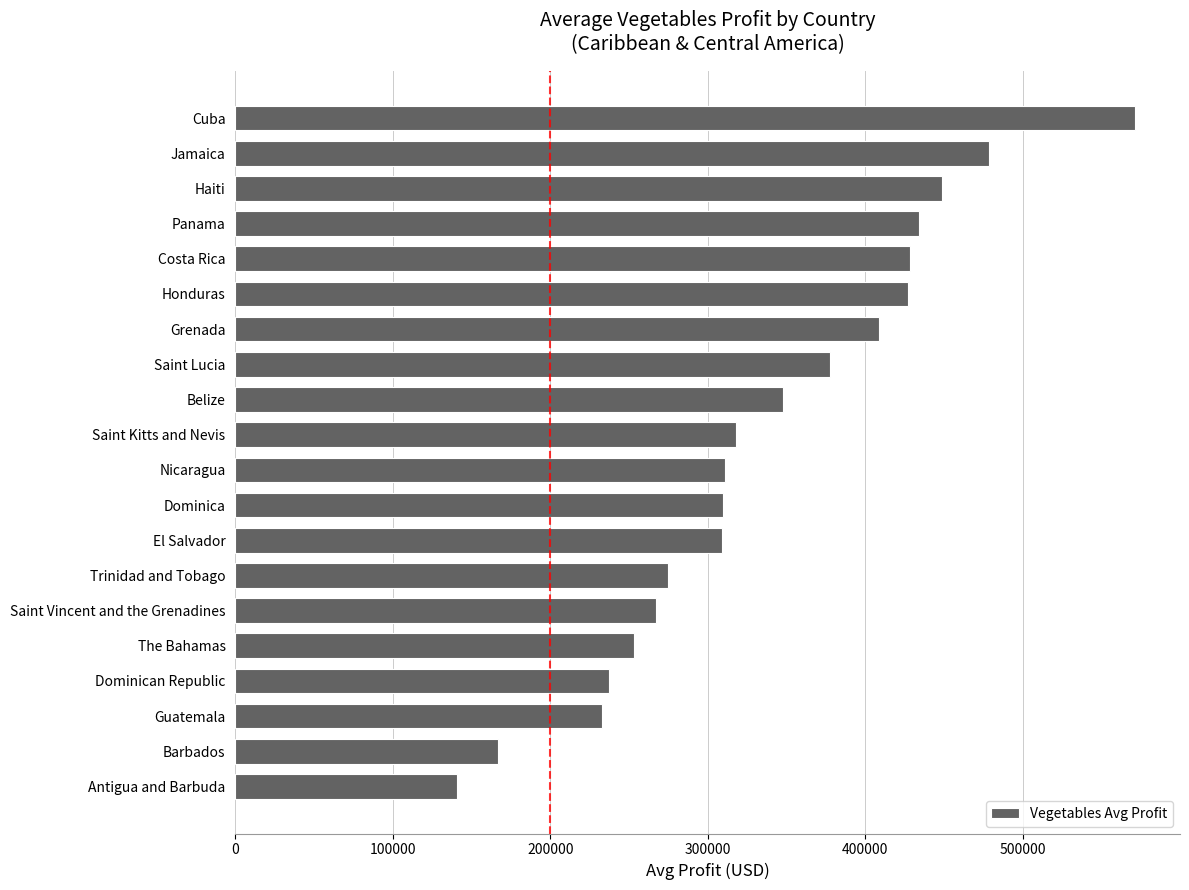

What is the change in value from El Salvador to Honduras?

+118389.8